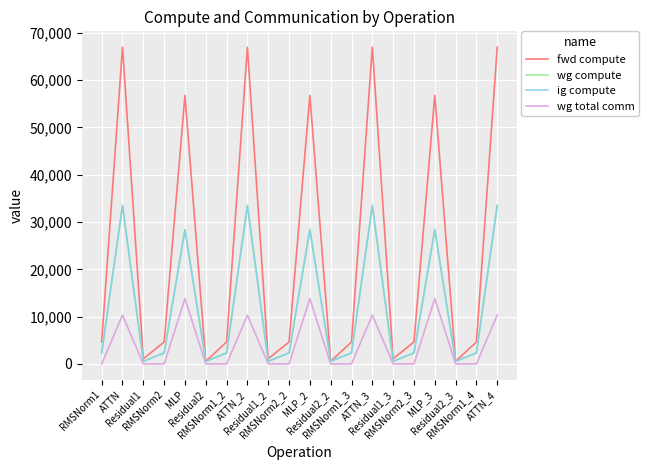

Which series has the largest total across all categories?

fwd compute